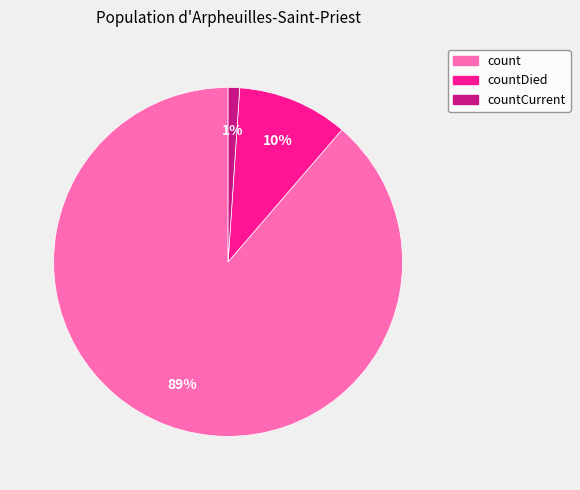

To the nearest percent, what is the average slice percentage?

33%